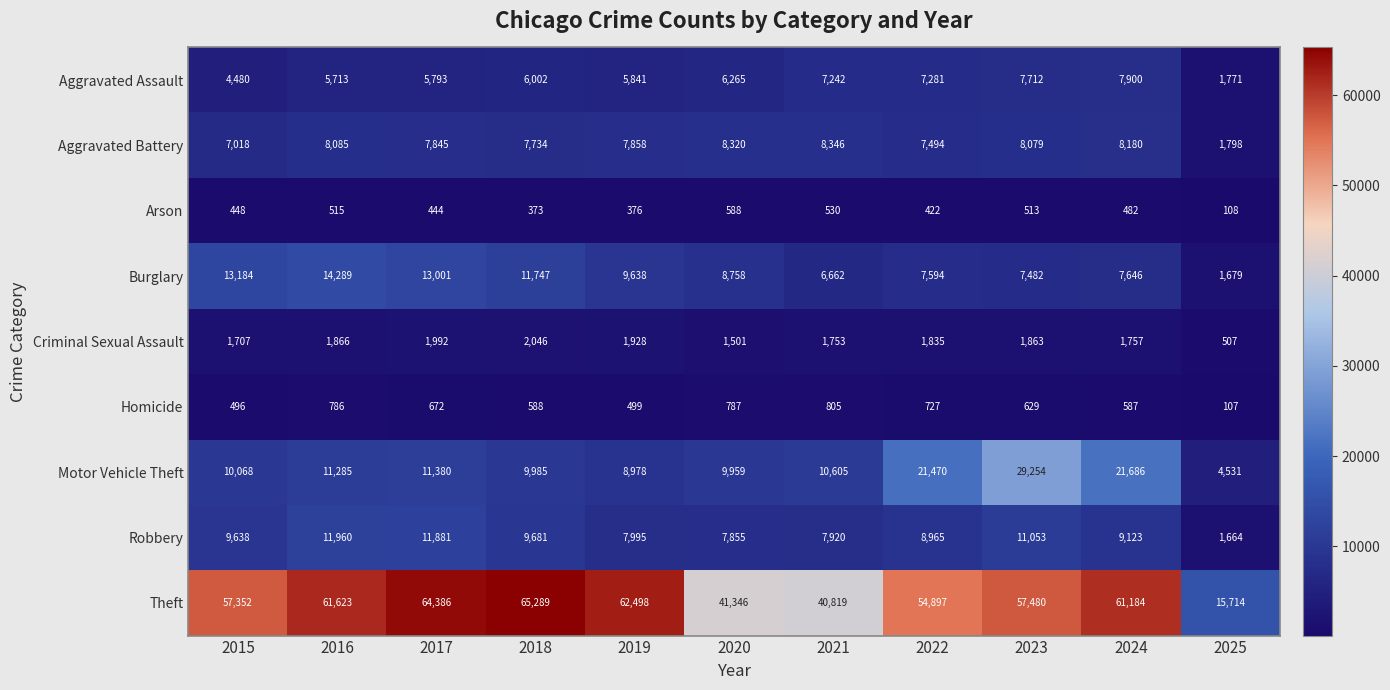

What is the average value of the Robbery series?

8885